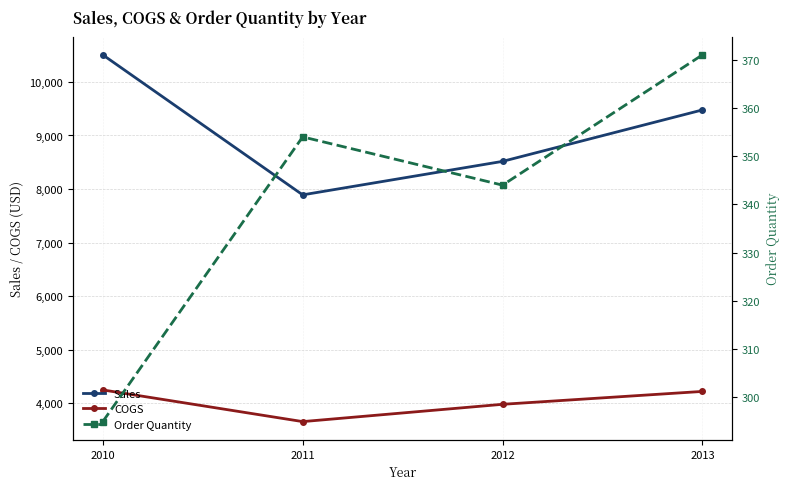

Between 2010 and 2011, which series saw the biggest shift?

Sales